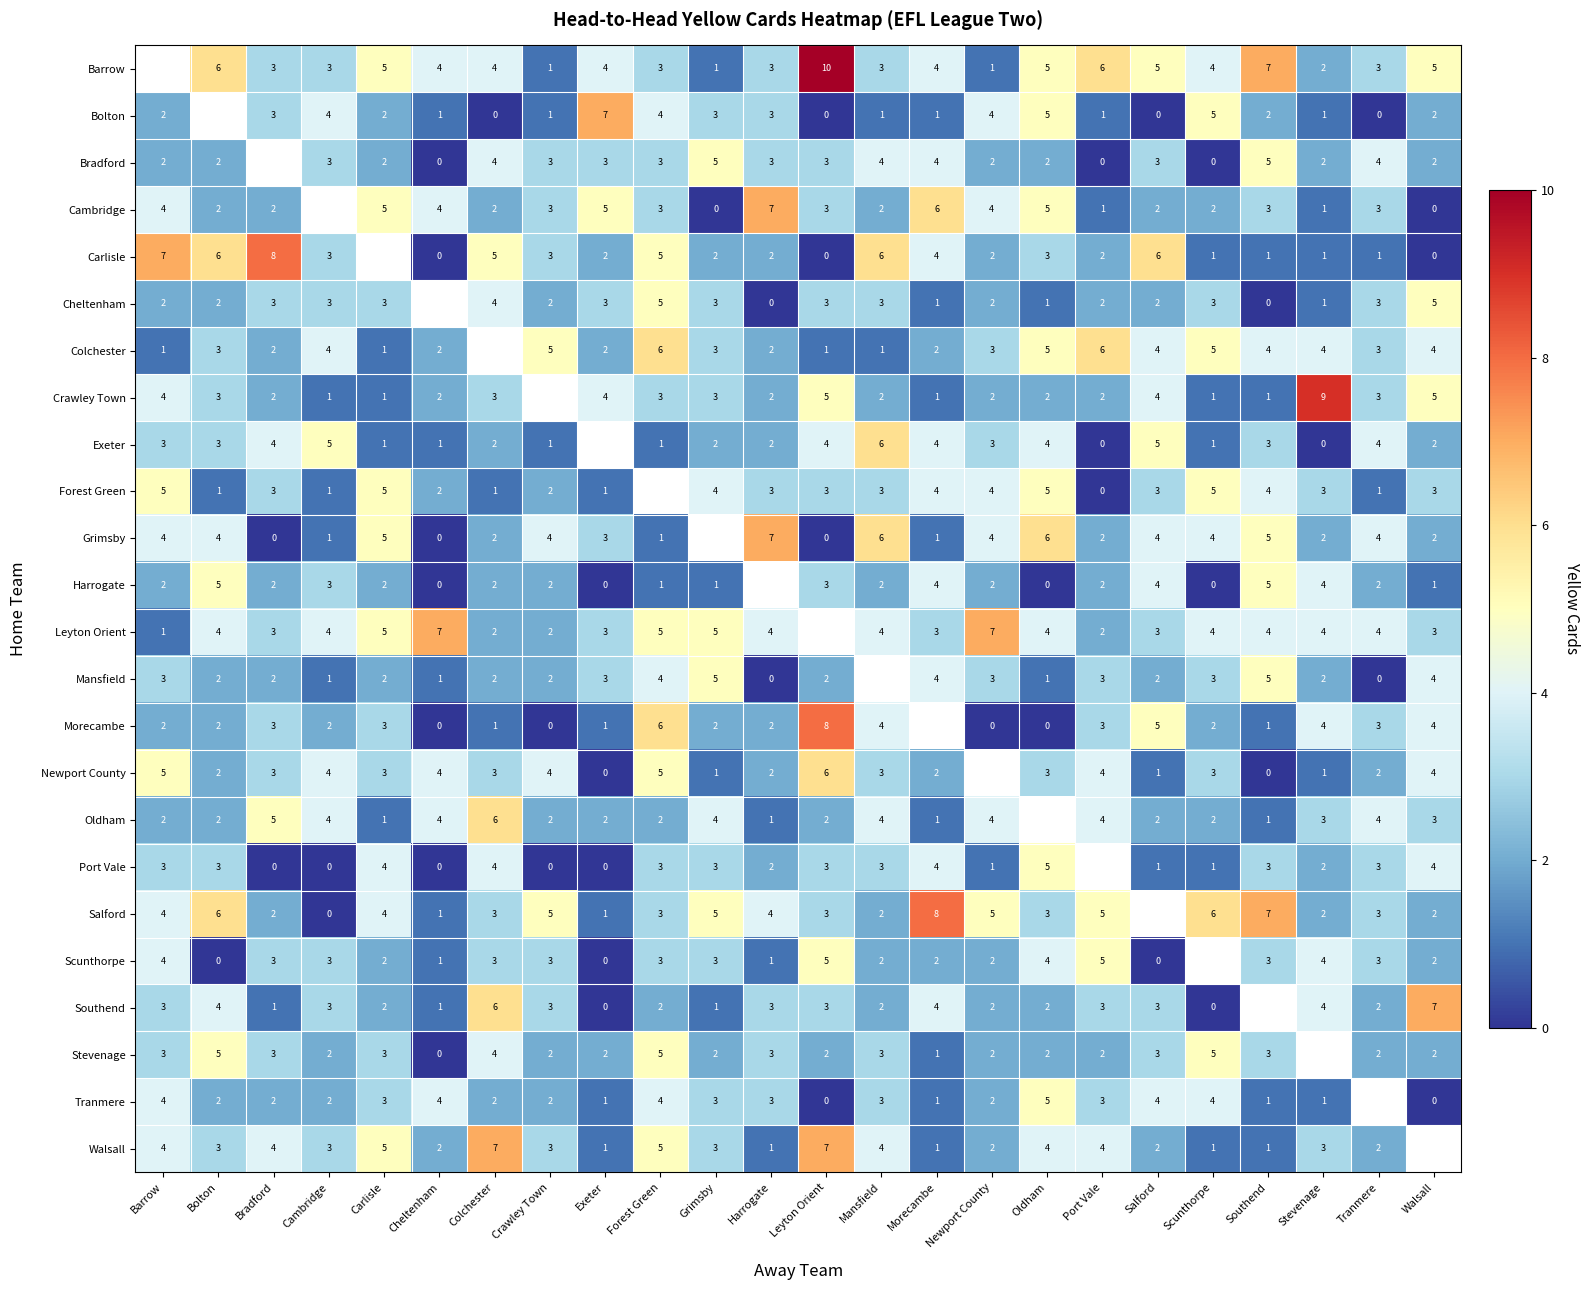

The Crawley Town series shows 4 at Exeter. True or false?

True